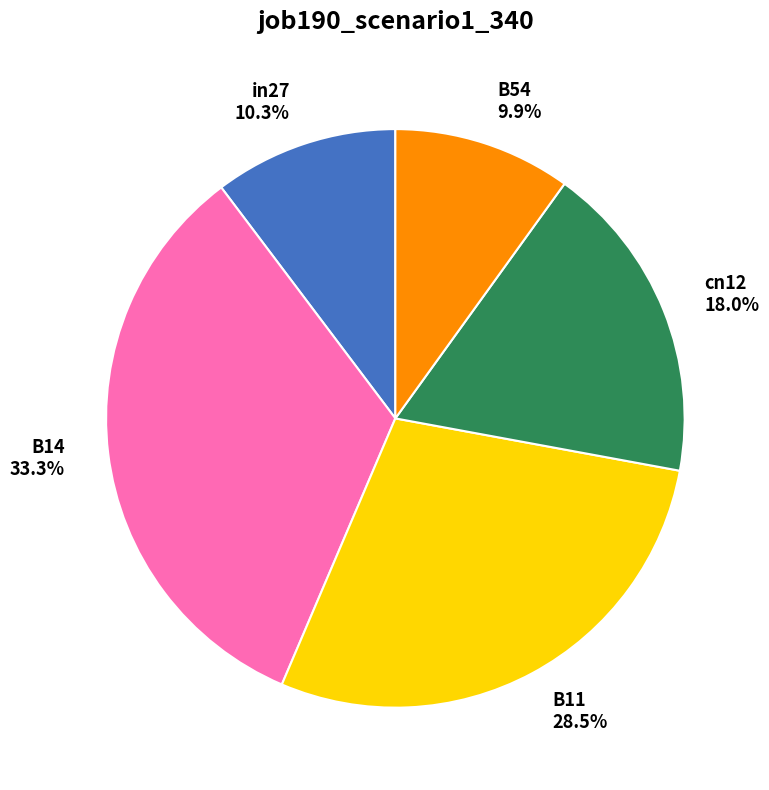

How many slices are in this pie chart?

5